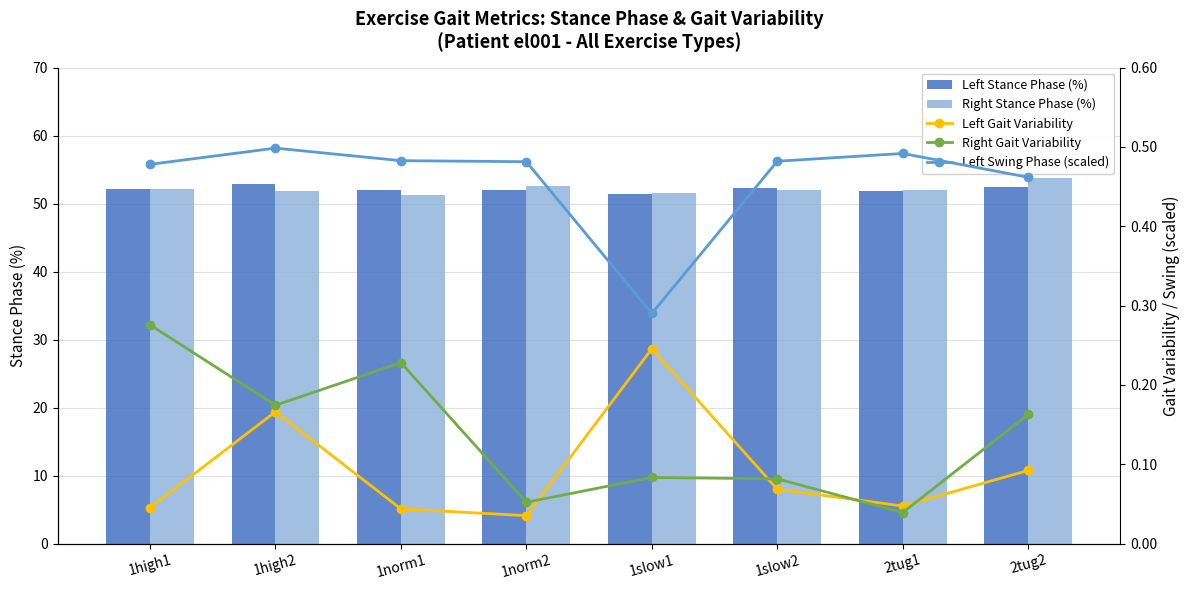

At 1high2, list the series in order from smallest to largest.

Left Gait Variability, Right Gait Variability, Left Swing Phase (scaled), Right Stance Phase (%), Left Stance Phase (%)